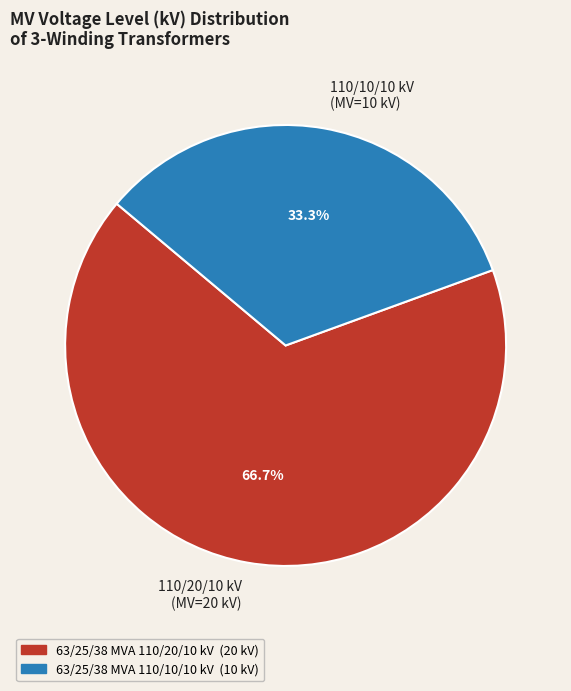

To the nearest percent, what is the average slice percentage?

50%